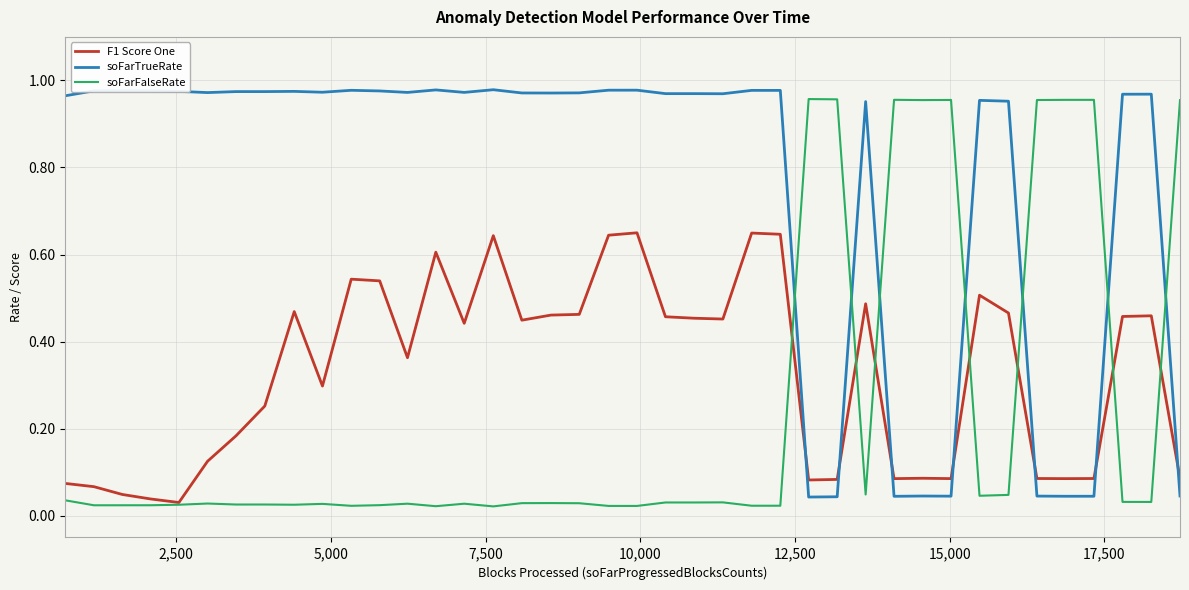

Which series has the largest total across all categories?

soFarTrueRate